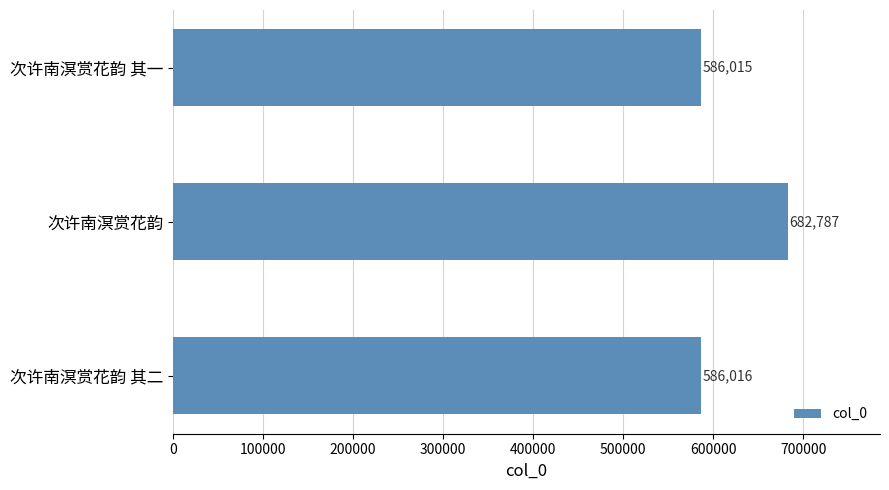

Between 次许南溟赏花韵 其二 and 次许南溟赏花韵 其一, which is larger?

次许南溟赏花韵 其二